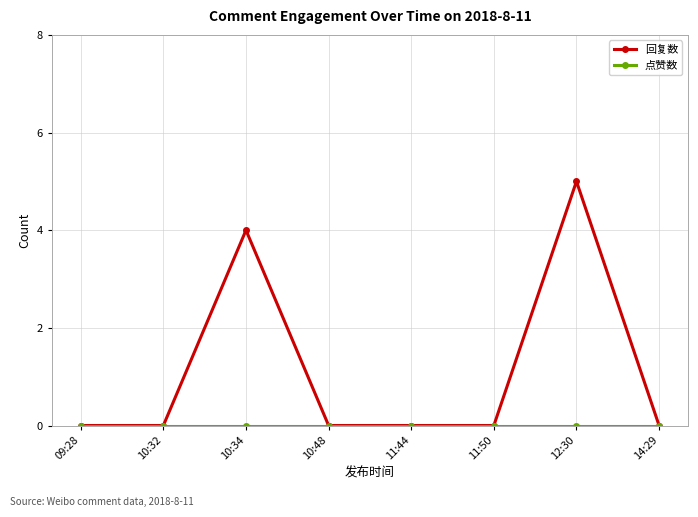

Which category has the highest value in the 回复数 series?

12:30